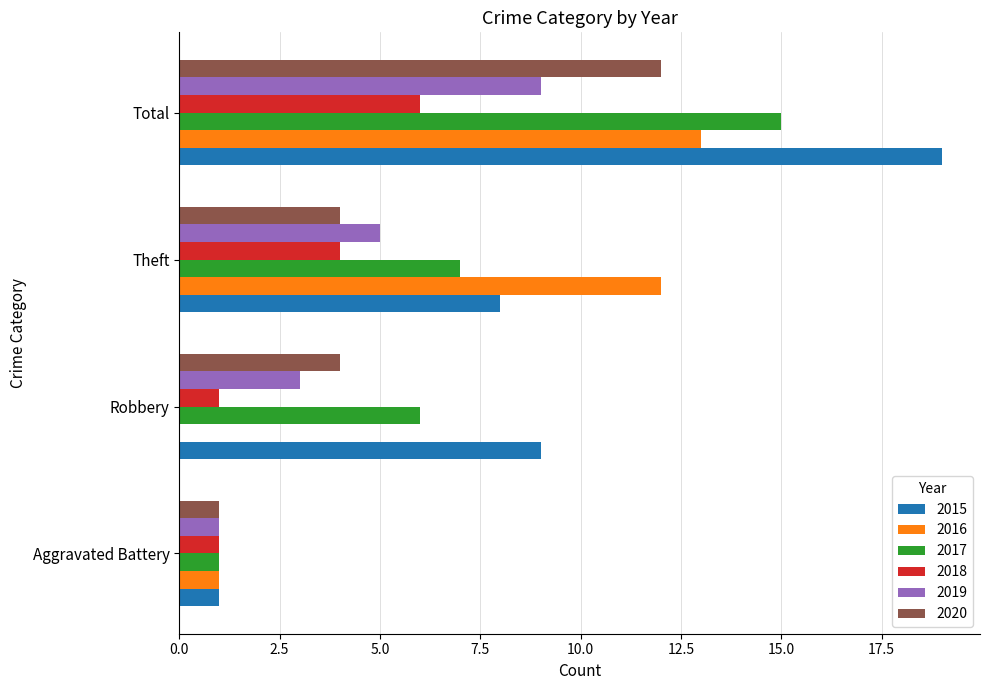

The 2016 series shows 21 at Theft. True or false?

False